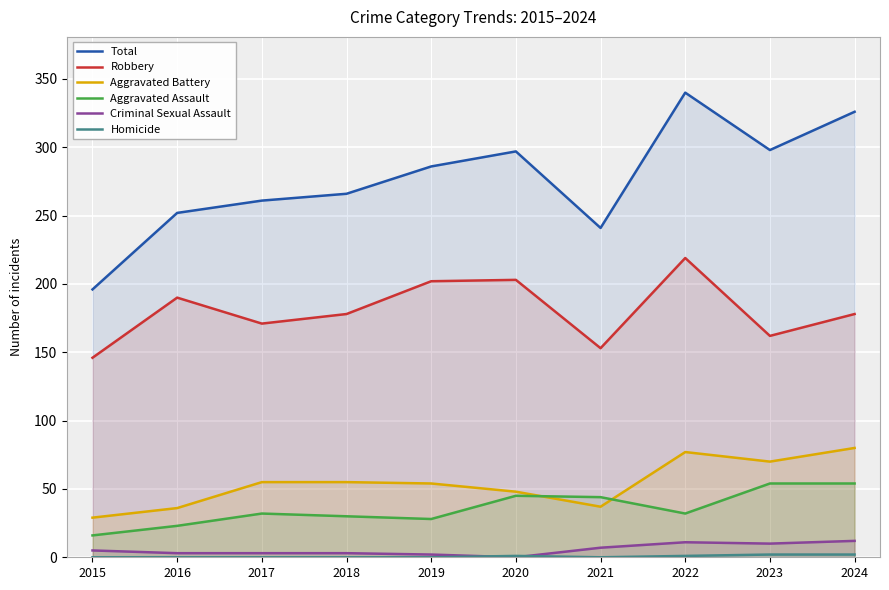

Reading left to right, extract all data points from this chart.

Total: 196	252	261	266	286	297	241	340	298	326
Robbery: 146	190	171	178	202	203	153	219	162	178
Aggravated Battery: 29	36	55	55	54	48	37	77	70	80
Aggravated Assault: 16	23	32	30	28	45	44	32	54	54
Criminal Sexual Assault: 5	3	3	3	2	0	7	11	10	12
Homicide: 0	0	0	0	0	1	0	1	2	2